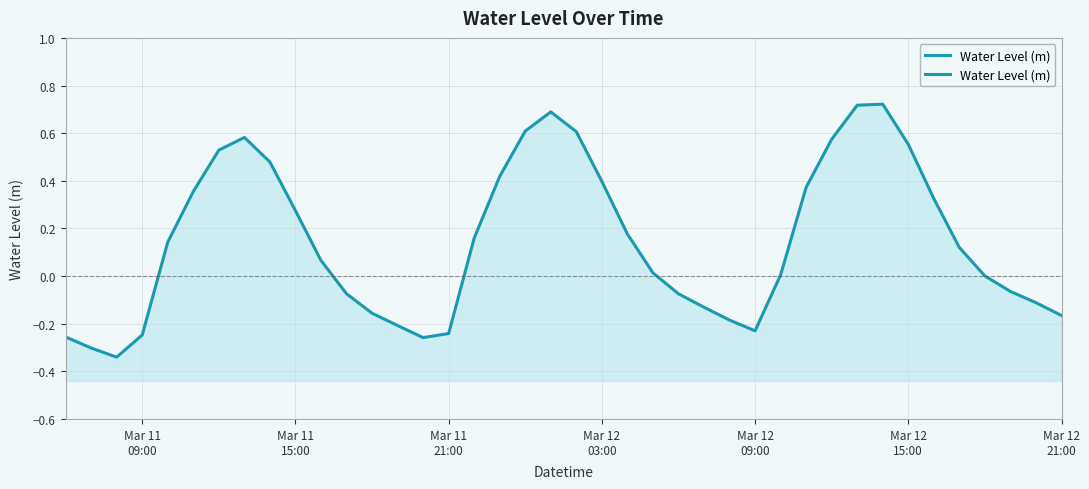

True or false: the data shows -0.0 at 37.

False